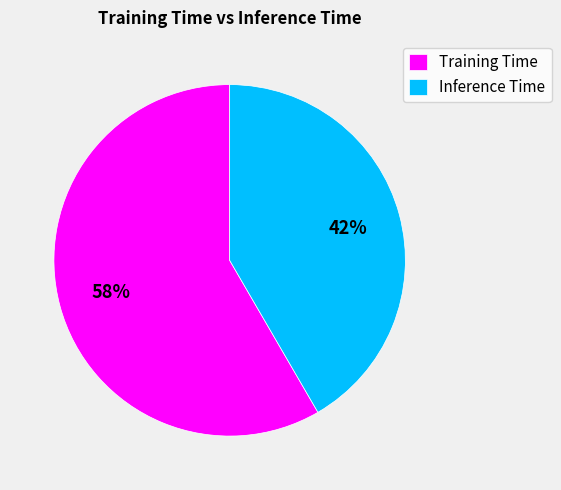

Is it true that Inference Time is 42% of the pie?

True